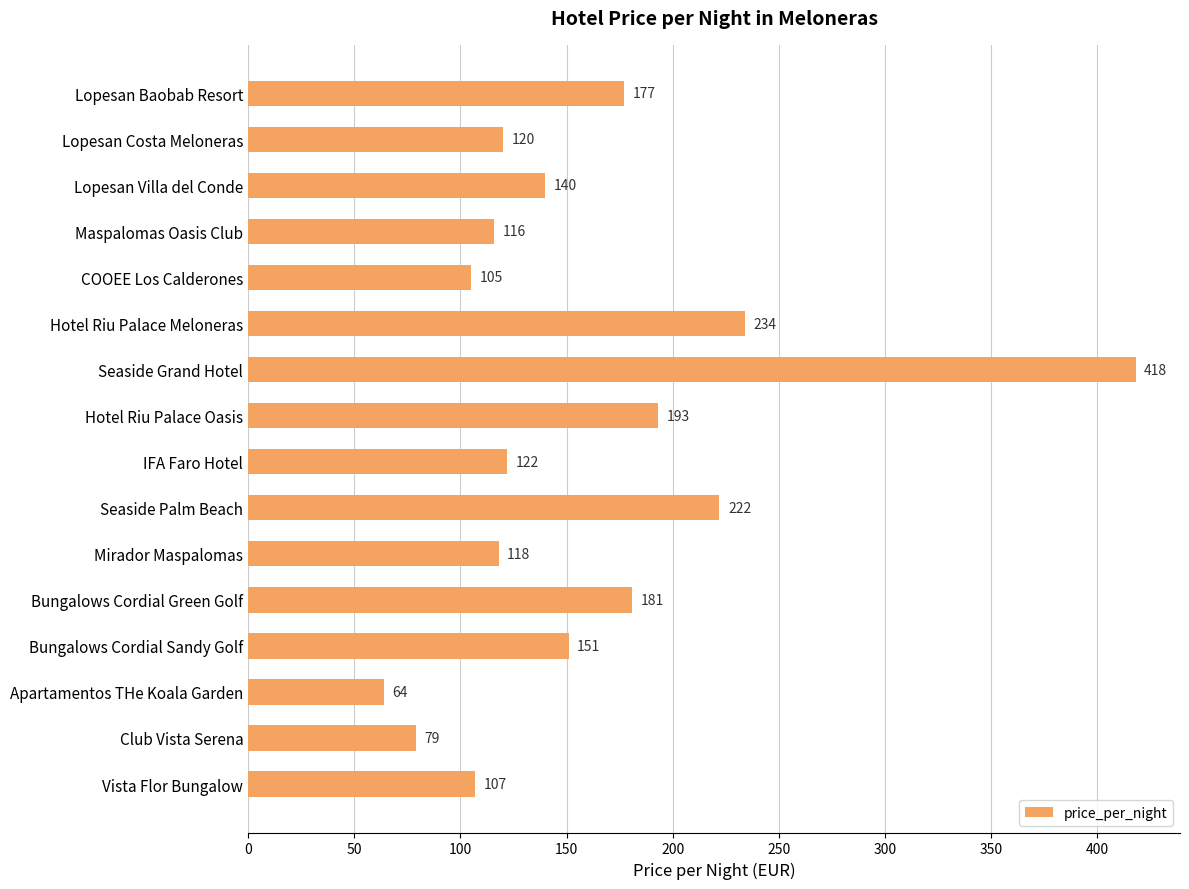

Rank the categories by value from lowest to highest.

Apartamentos THe Koala Garden, Club Vista Serena, COOEE Los Calderones, Vista Flor Bungalow, Maspalomas Oasis Club, Mirador Maspalomas, Lopesan Costa Meloneras, IFA Faro Hotel, Lopesan Villa del Conde, Bungalows Cordial Sandy Golf, Lopesan Baobab Resort, Bungalows Cordial Green Golf, Hotel Riu Palace Oasis, Seaside Palm Beach, Hotel Riu Palace Meloneras, Seaside Grand Hotel